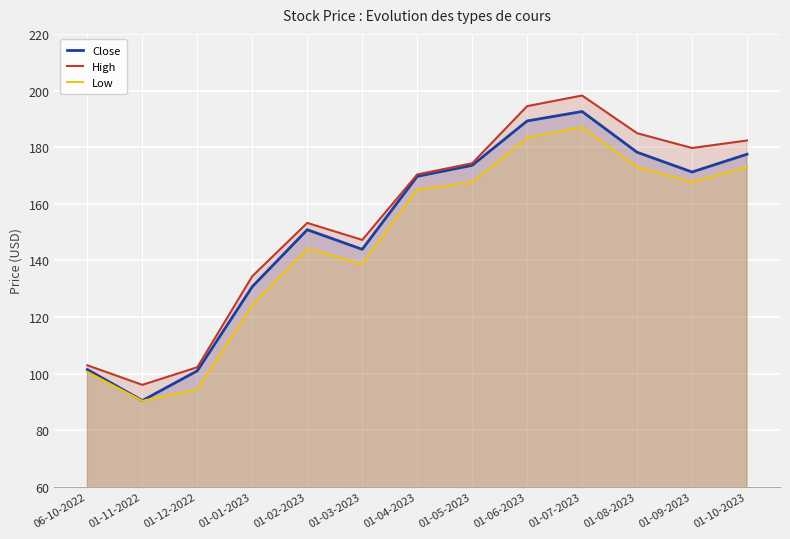

The High series shows 182.3 at 01-10-2023. True or false?

True